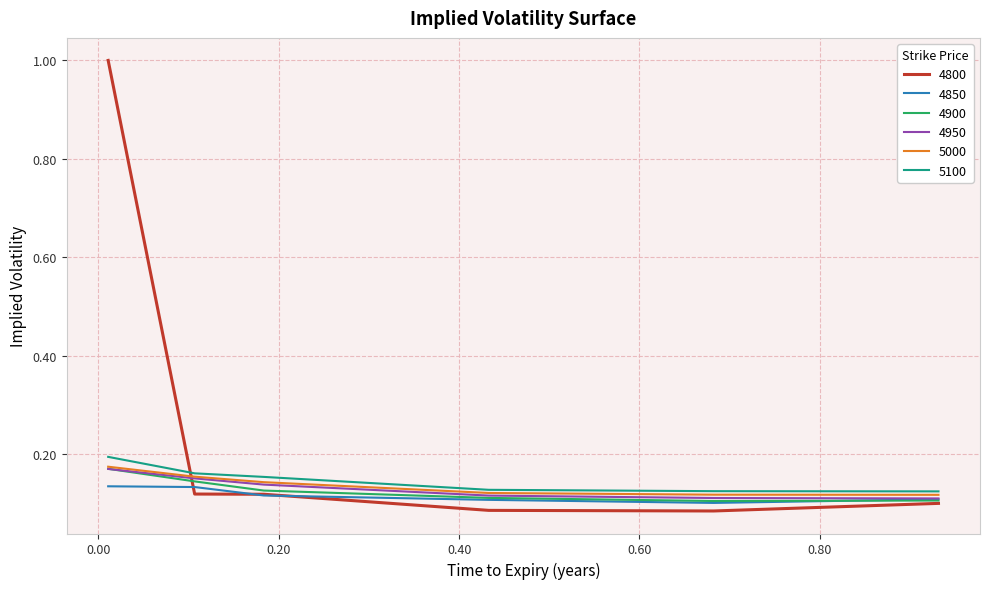

Which series has the widest spread of values?

4800